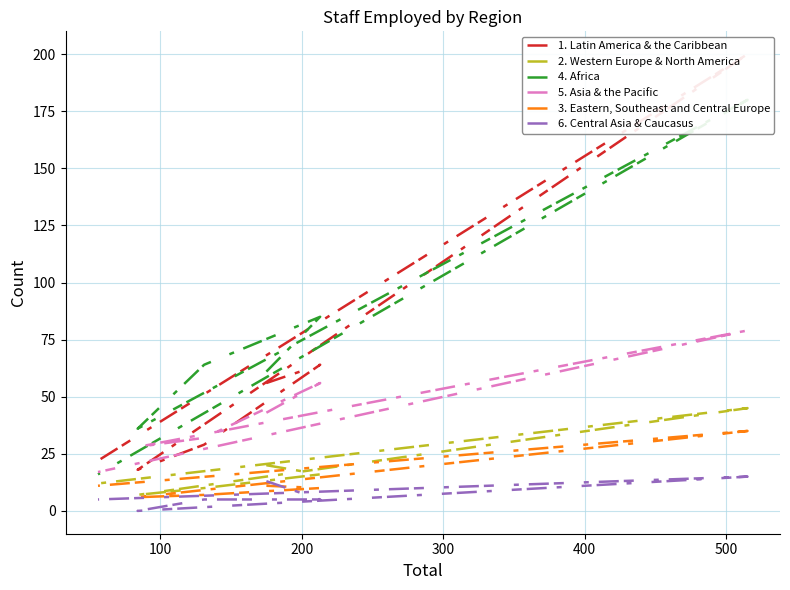

What is the average value of the 6. Central Asia & Caucasus series?

7